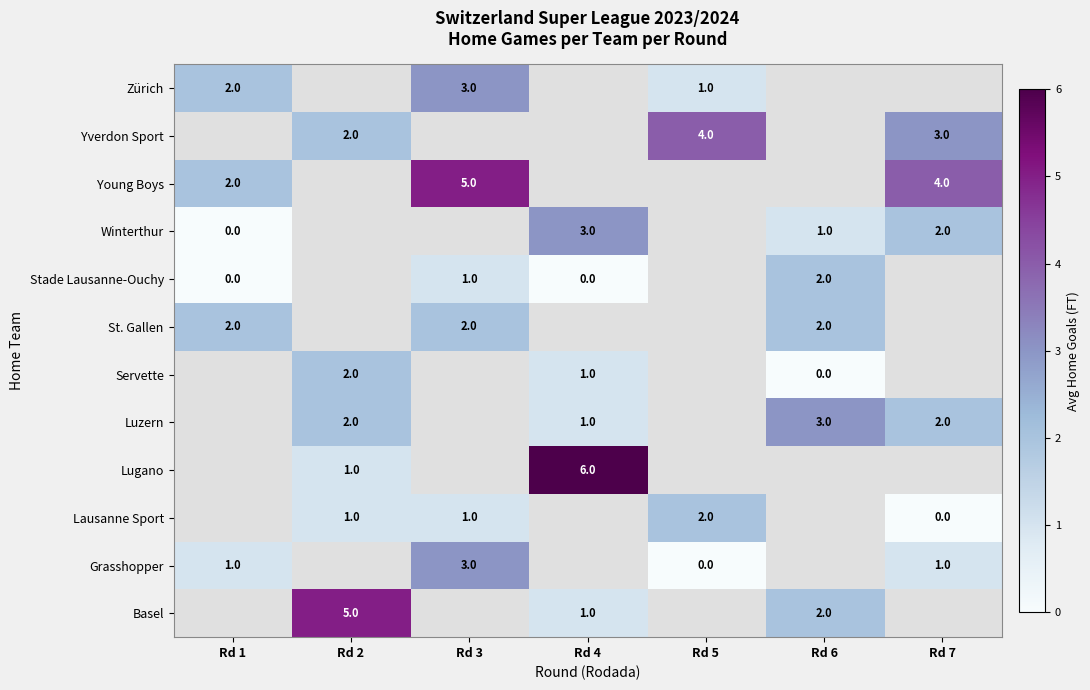

How many categories are shown in the chart?

7